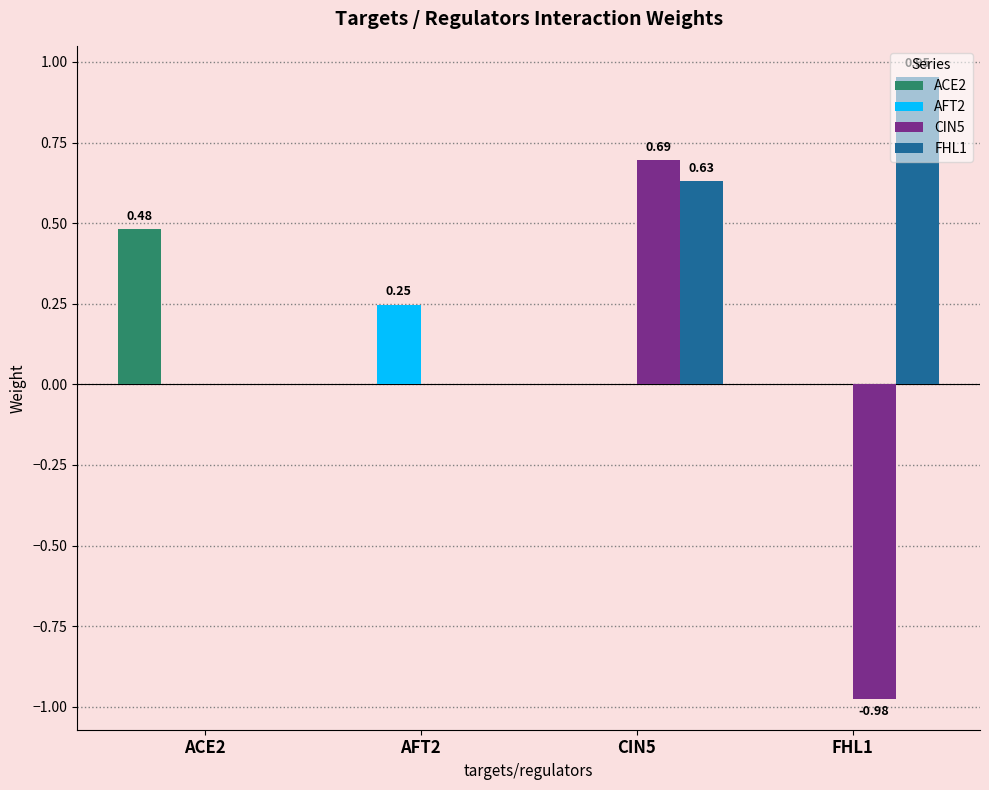

At which category is the sum across all series the highest?

CIN5